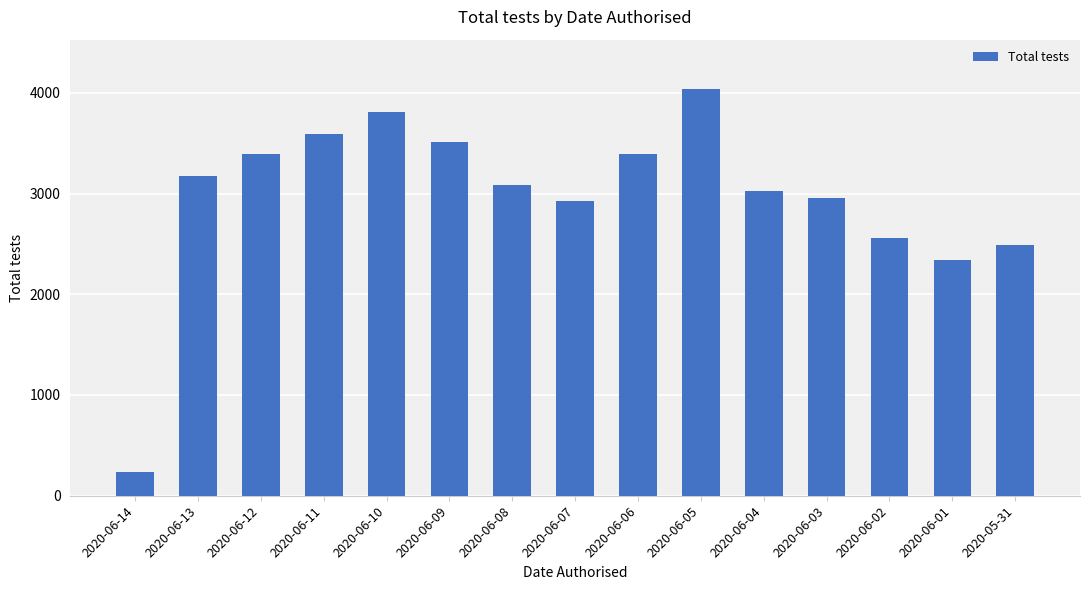

What is the maximum value shown in the chart?

4042